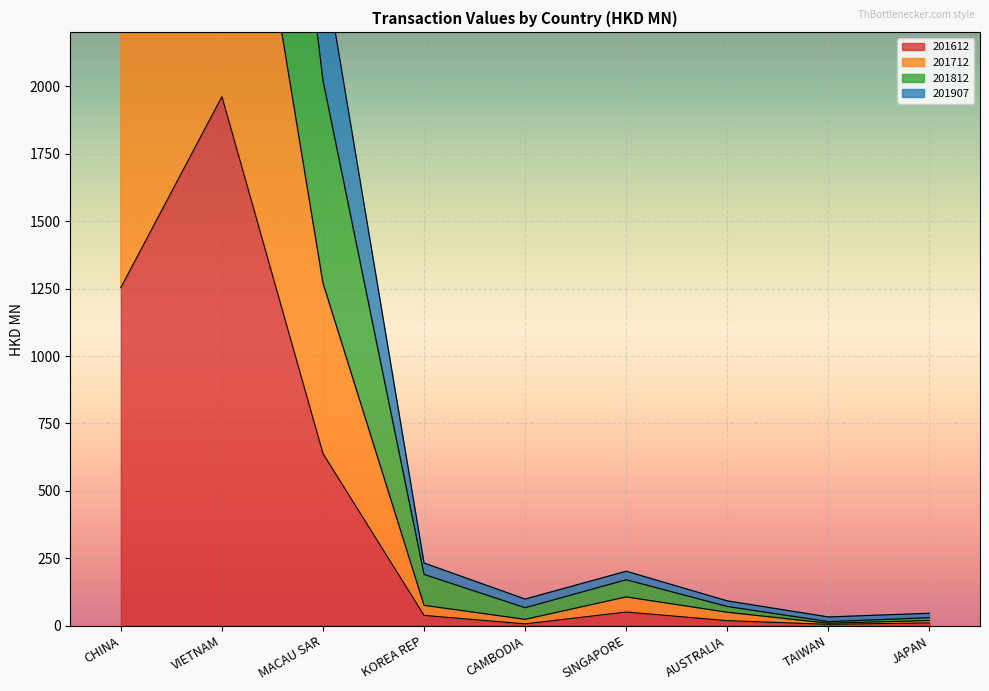

At which label does 201612 reach its peak?

VIETNAM